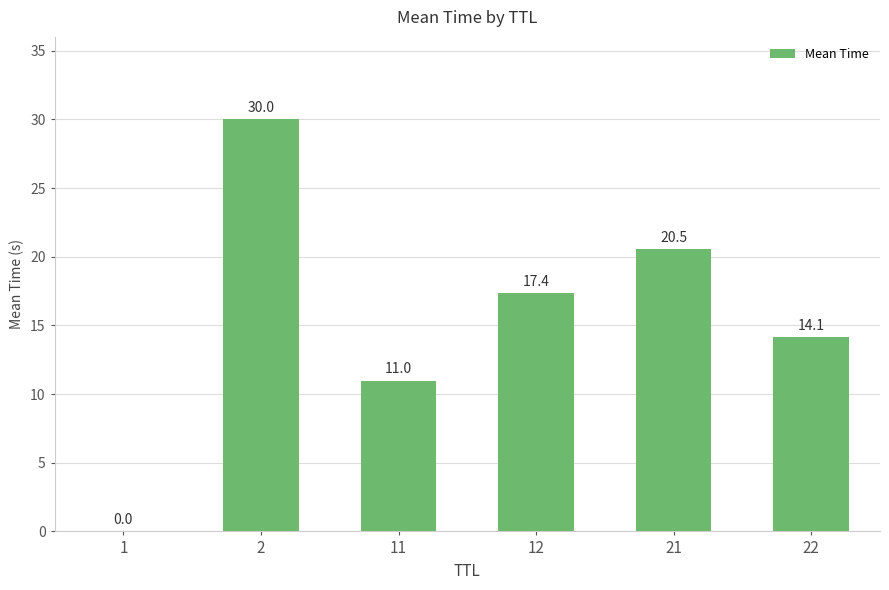

Read the value at 11.

11.0